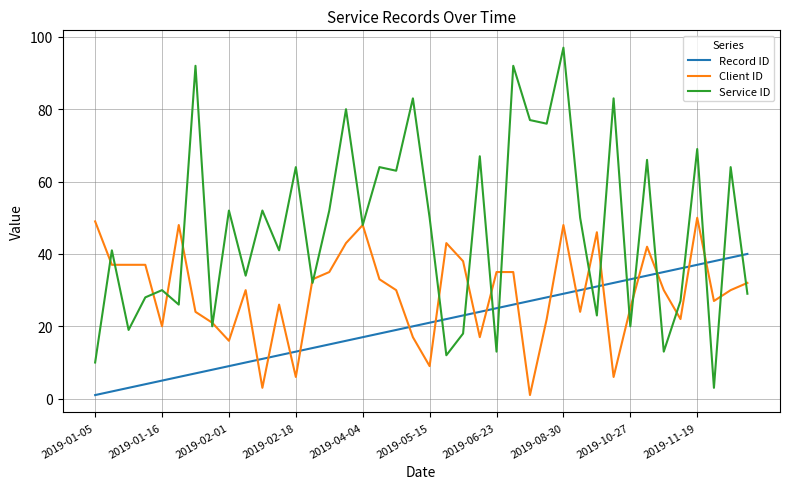

Which series has the largest range (max minus min)?

Service ID